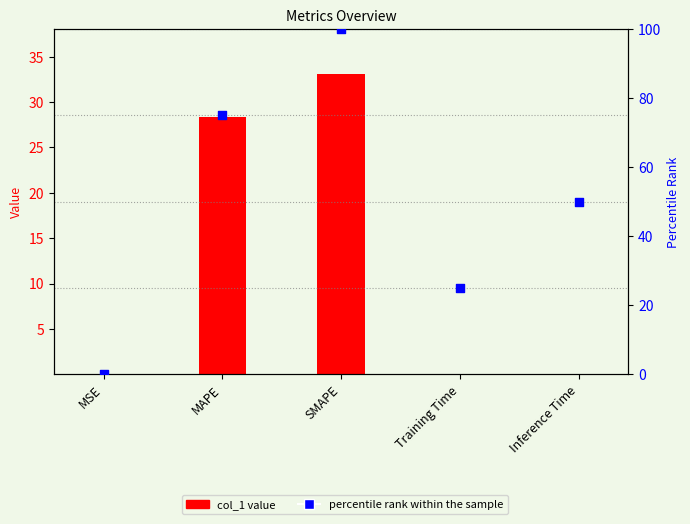

Which series has the widest spread of Y values?

percentile rank within the sample